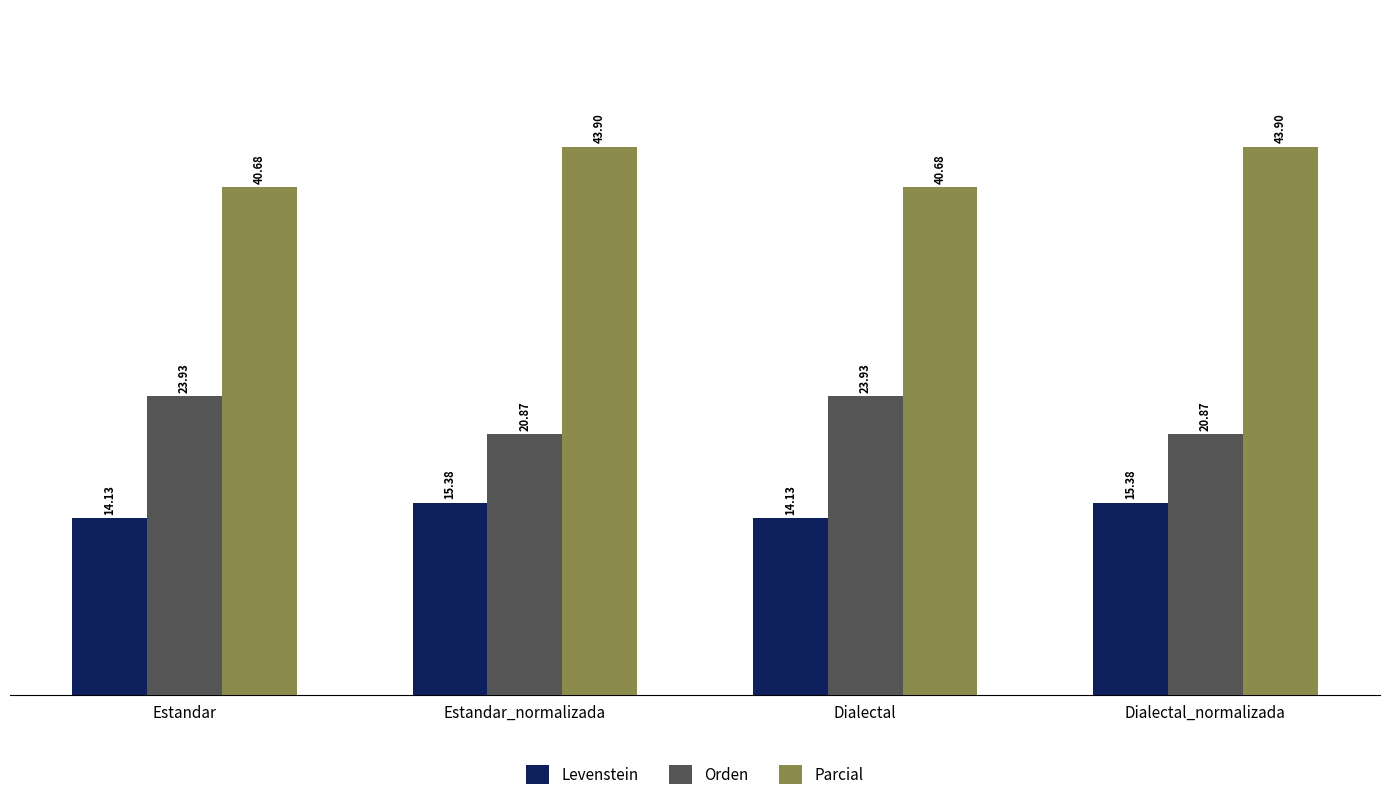

Rank the series by their average value, from highest to lowest.

Parcial, Orden, Levenstein